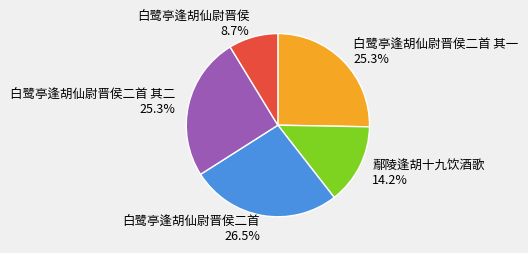

Between 白鹭亭逢胡仙尉晋侯 and 白鹭亭逢胡仙尉晋侯二首 其二, which is larger?

白鹭亭逢胡仙尉晋侯二首 其二